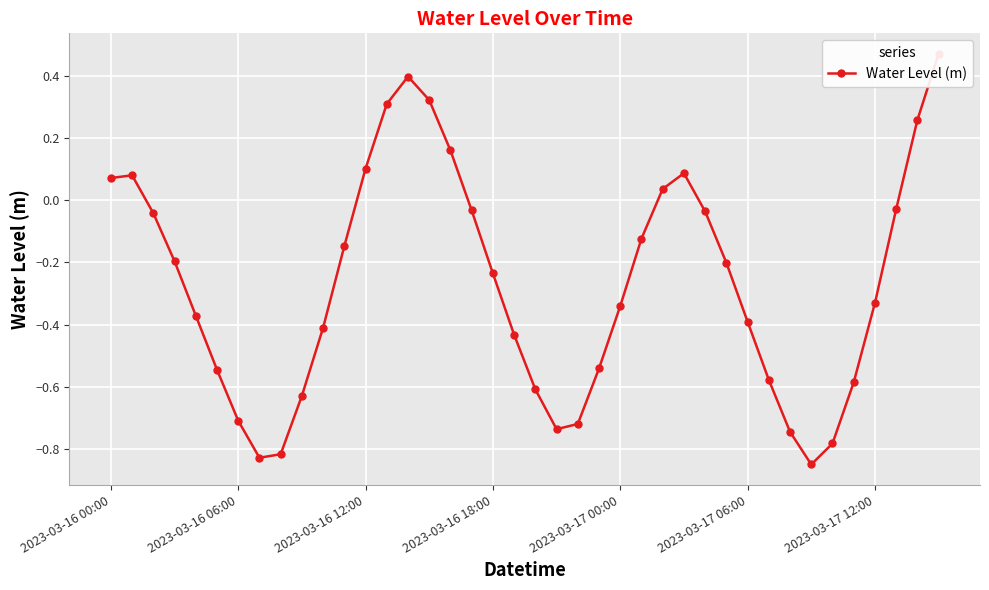

The value at 21 is -0.7. True or false?

True